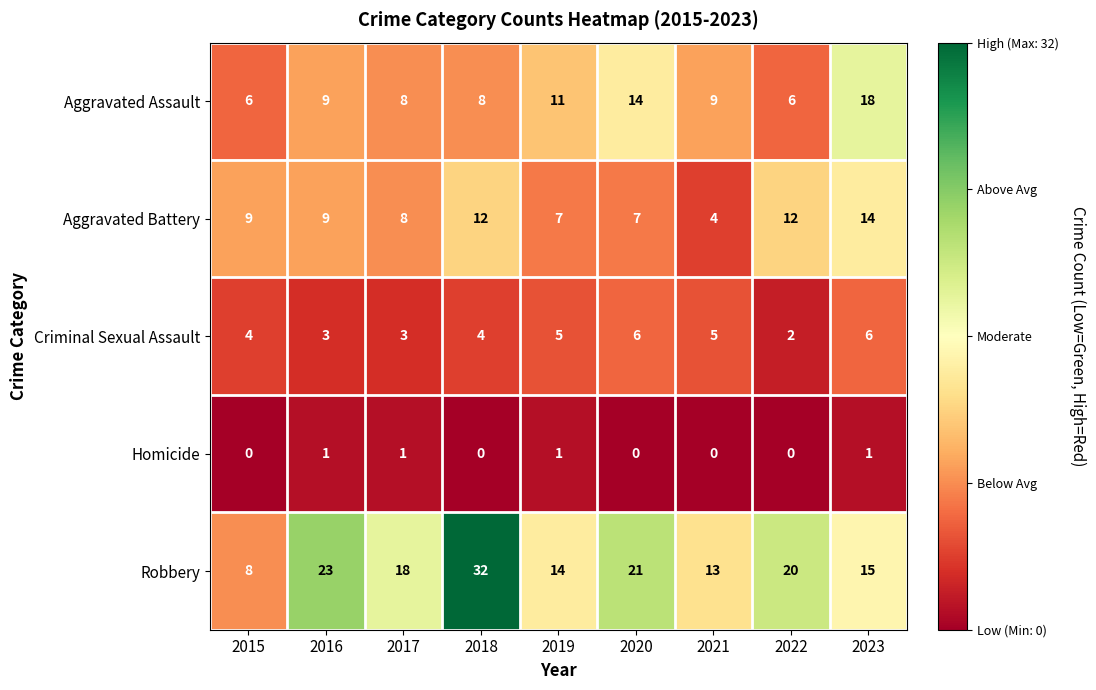

What is the lowest value of the Robbery series?

8